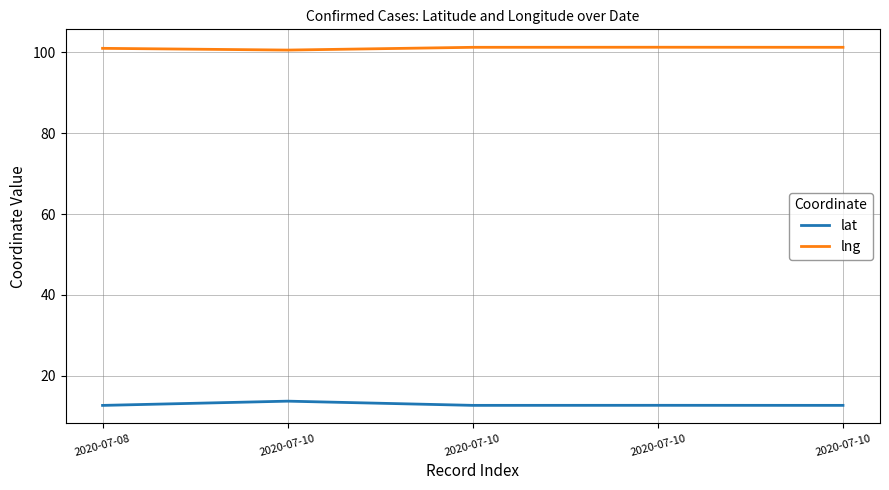

How many lines are shown in the chart?

2